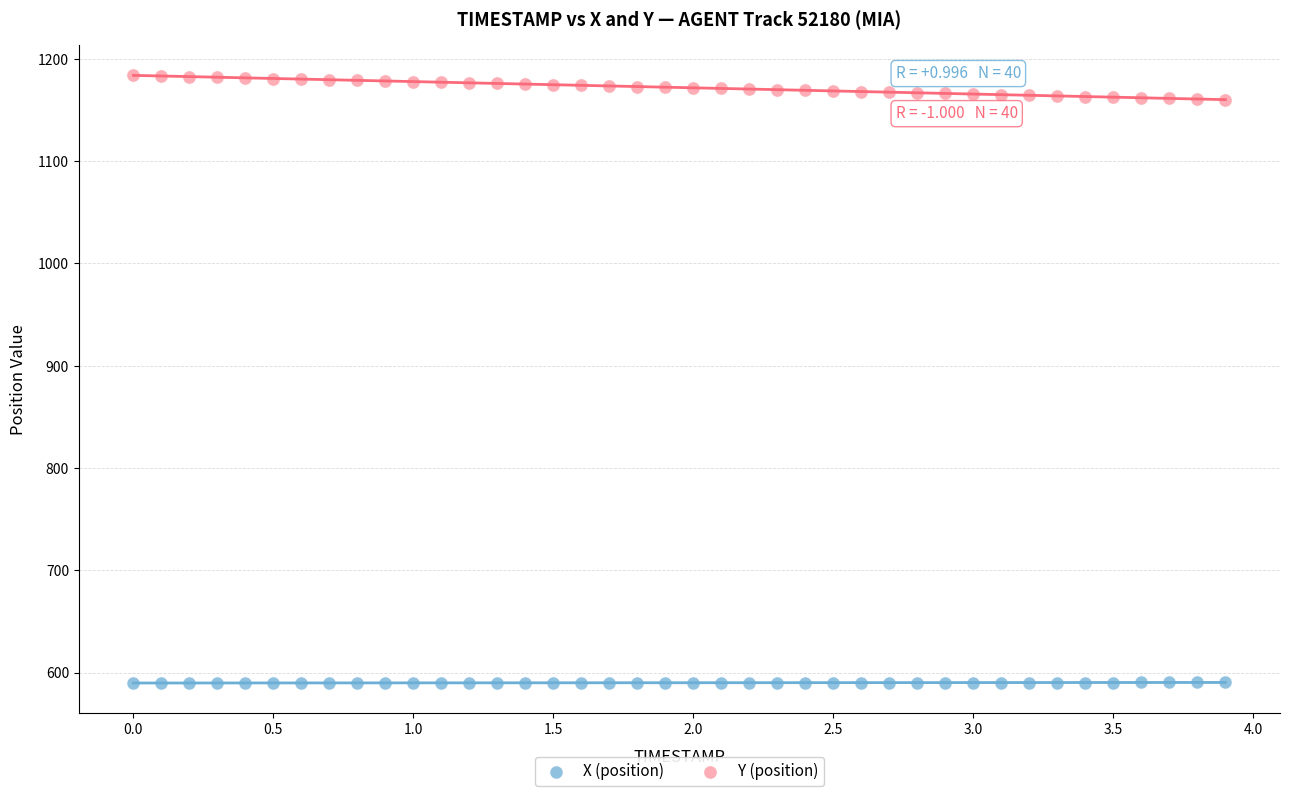

What is the X range (max minus min) for the scatter plot?

3.9